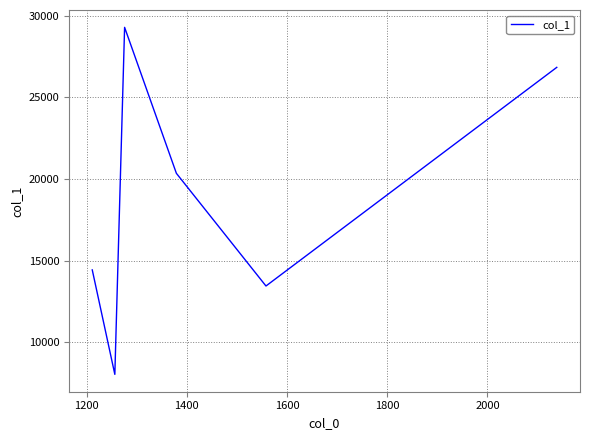

What is the greatest value displayed?

29295.8